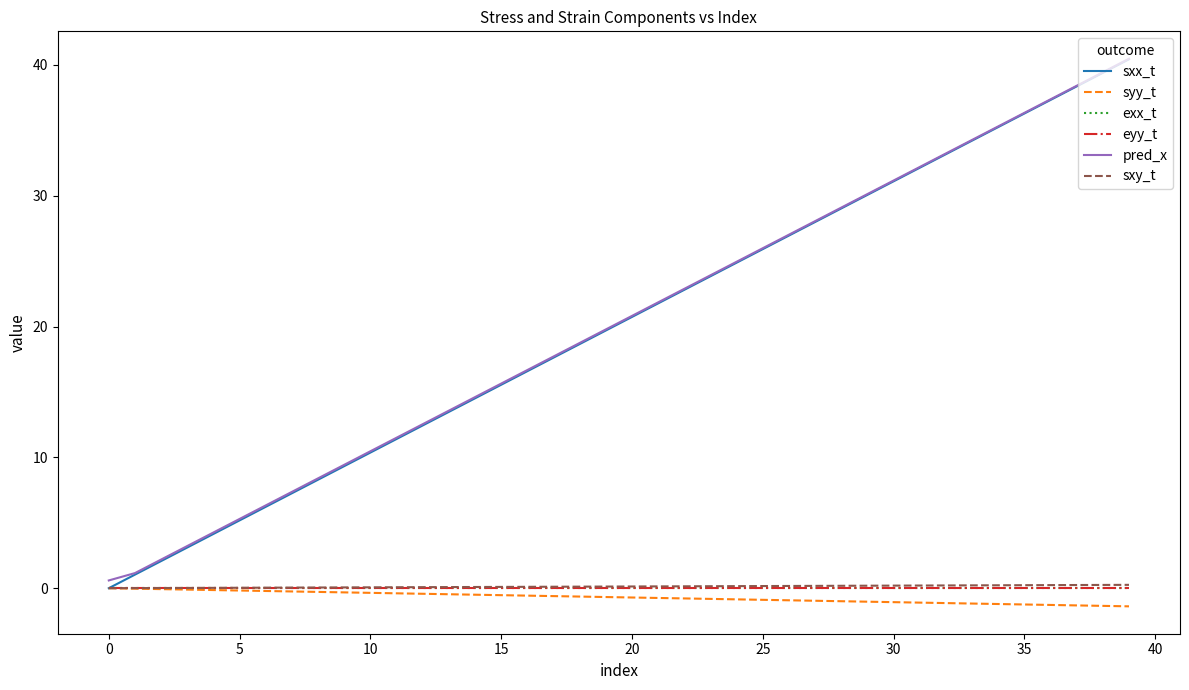

Which series has the widest spread of values?

sxx_t